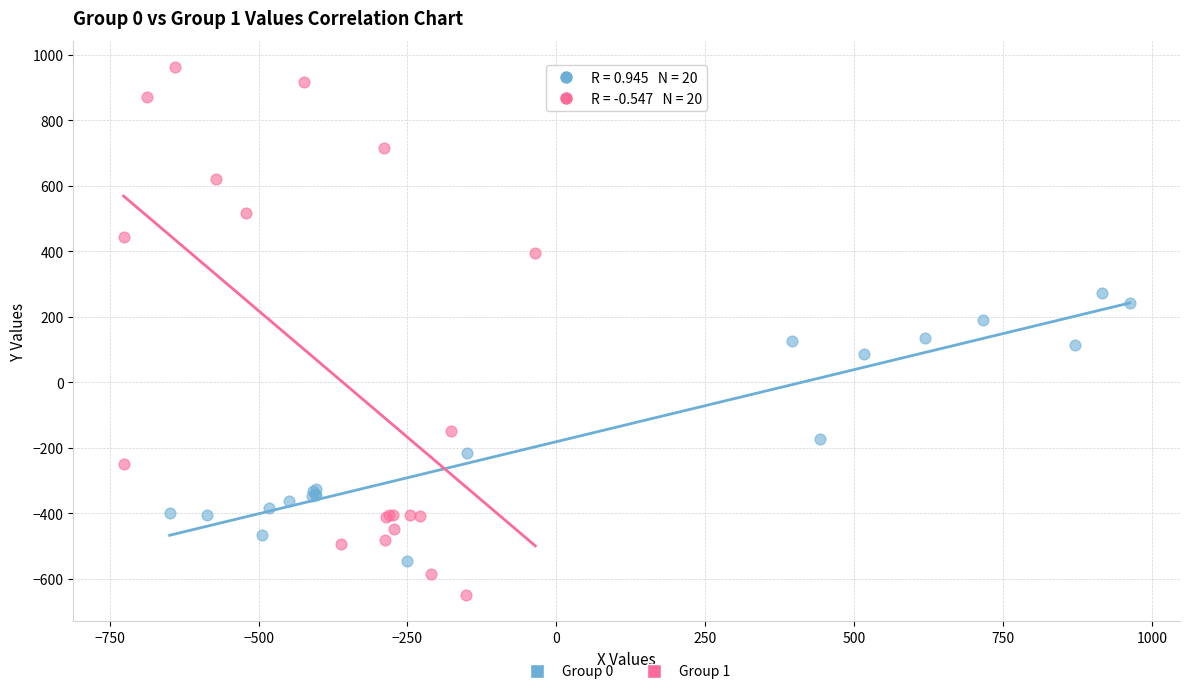

Which series has the widest spread of Y values?

Group 1